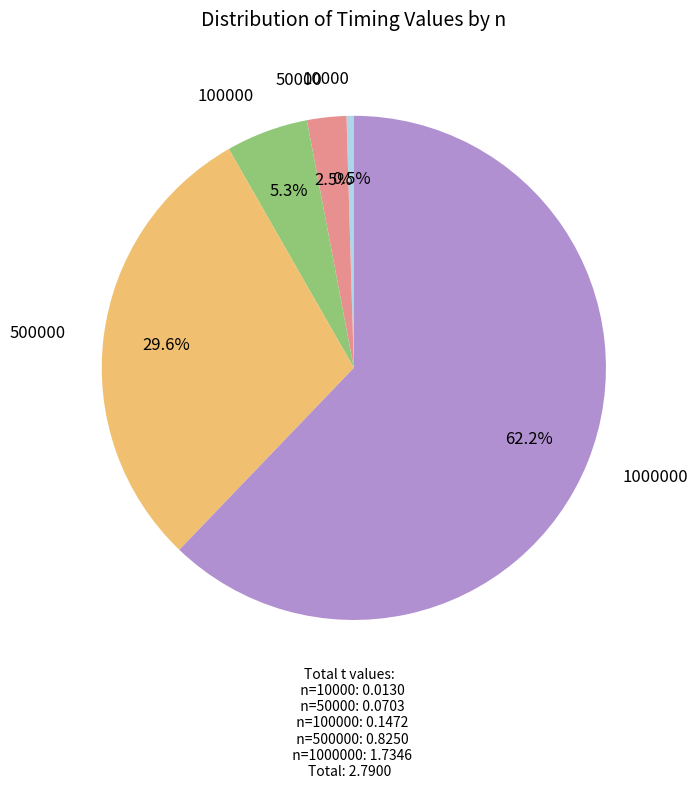

Which slice is the largest?

1000000